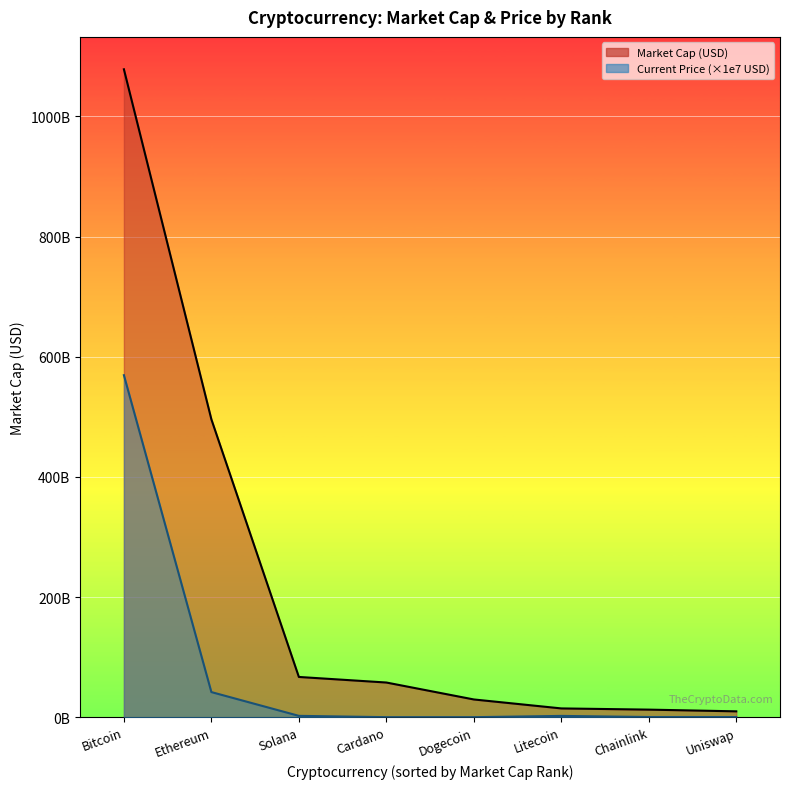

What is the sum of the Market Cap (USD) line values at Cardano and Uniswap?

67399936140.0